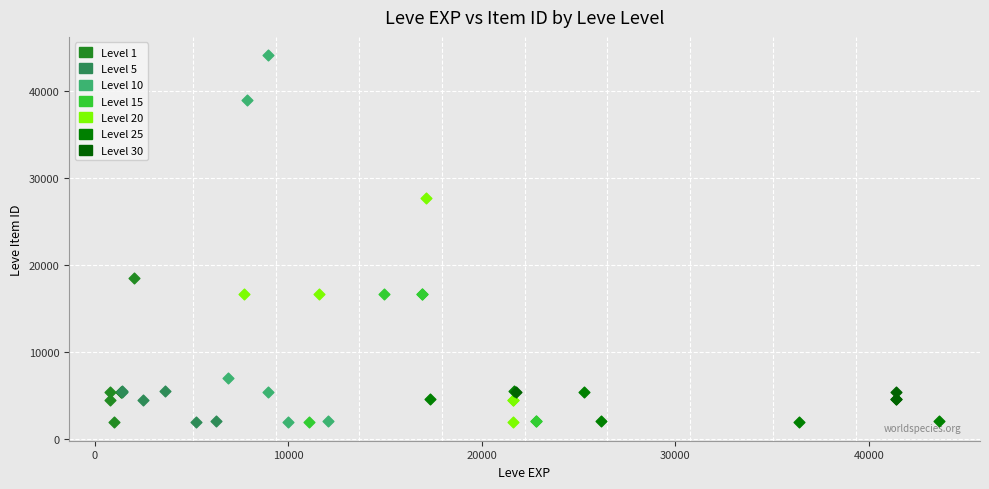

What are all the series names shown in the legend?

Level 1, Level 5, Level 10, Level 15, Level 20, Level 25, Level 30